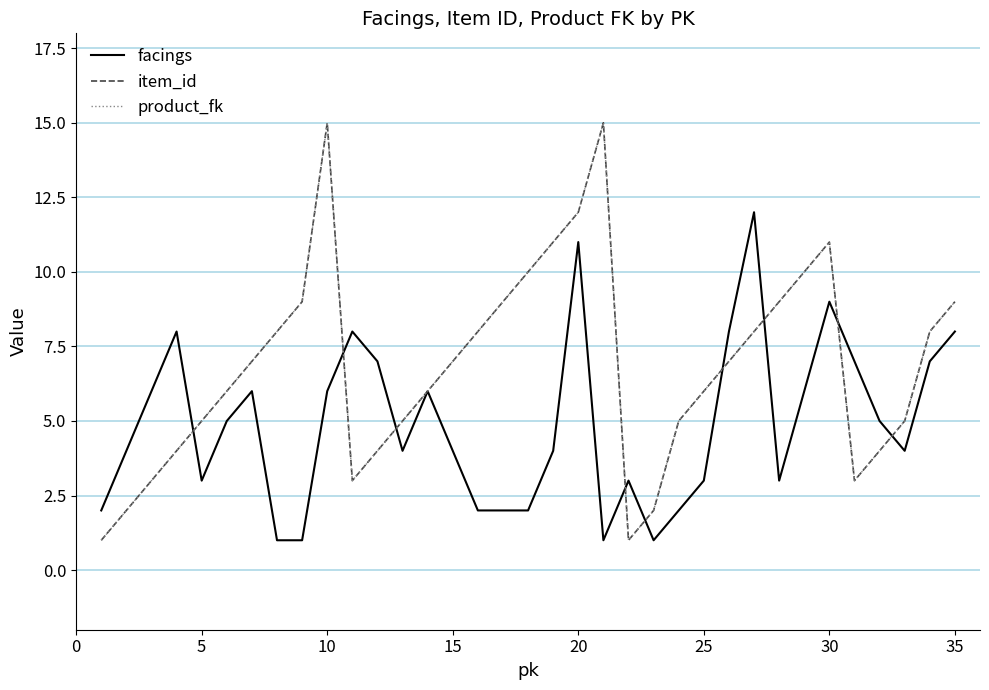

How many lines are shown in the chart?

3